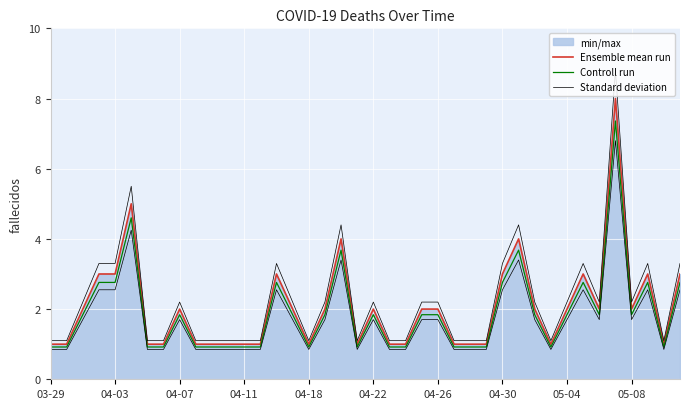

What is the difference between the second highest and second lowest values in the Ensemble mean run series?

4.0